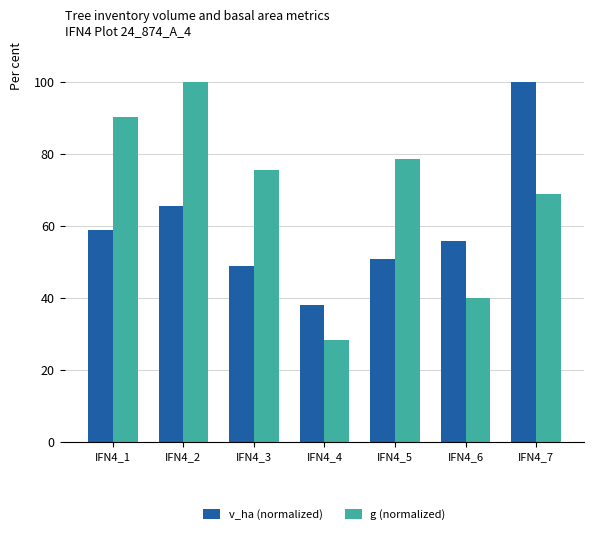

Which series has the largest total across all categories?

g (normalized)